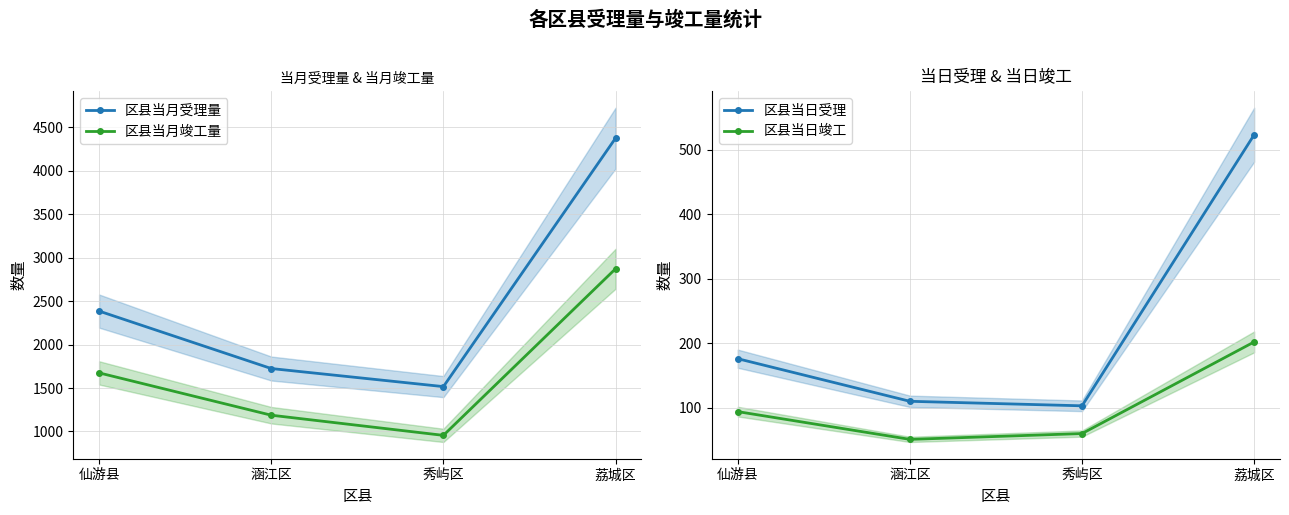

At which label does 区县当月受理量 first exceed 2385?

荔城区